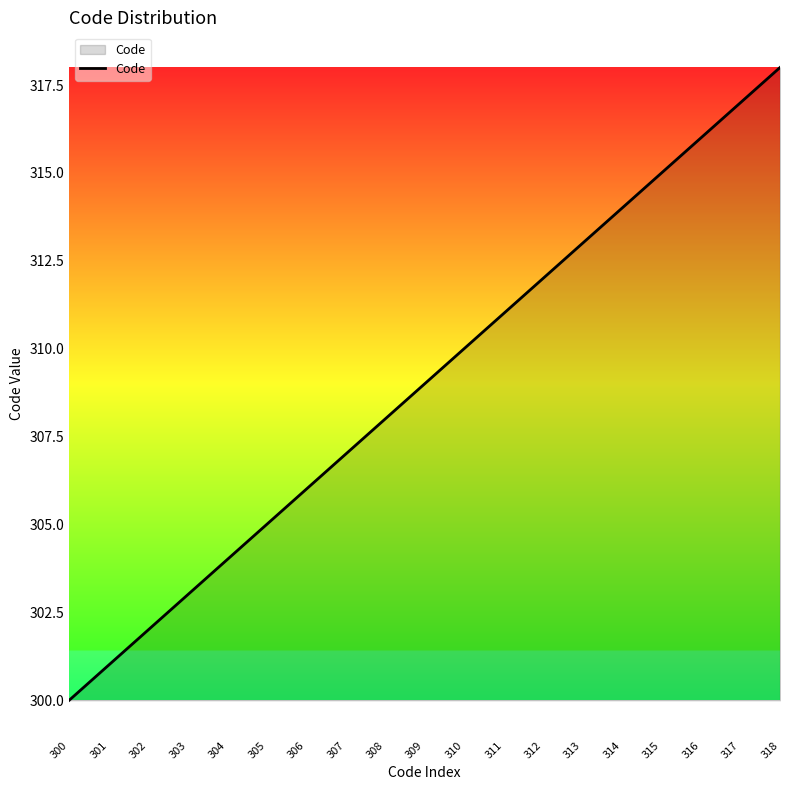

What is the average value?

309